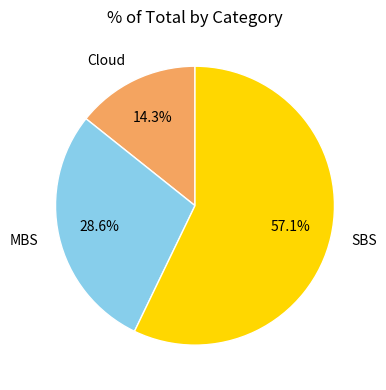

Which has a higher value, MBS or SBS?

SBS